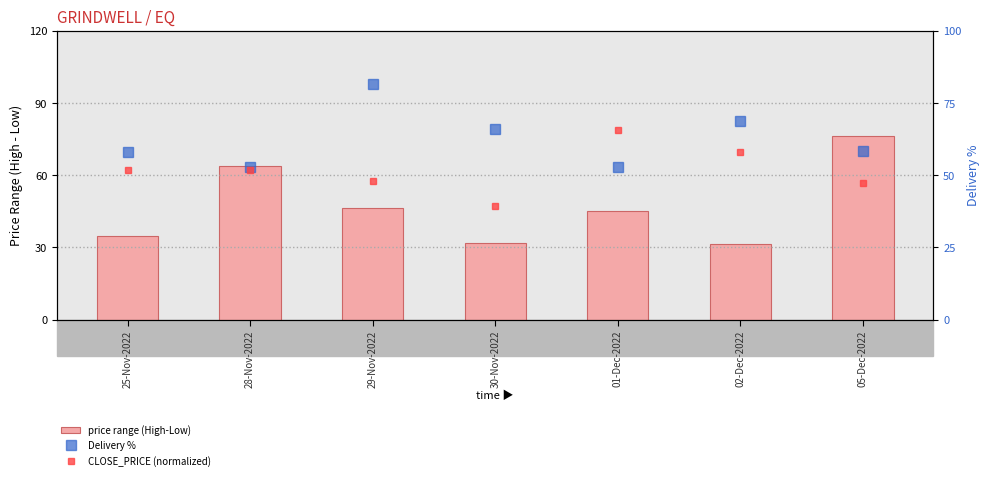

How many data points in CLOSE_PRICE (normalized) are less than 51?

3